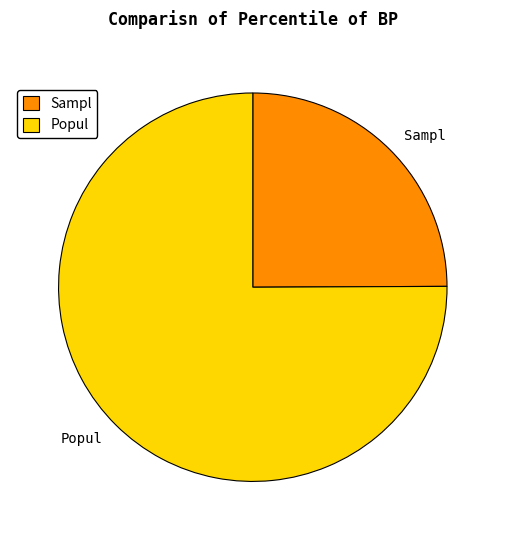

Is the sum of Popul and Sampl greater than half?

Yes